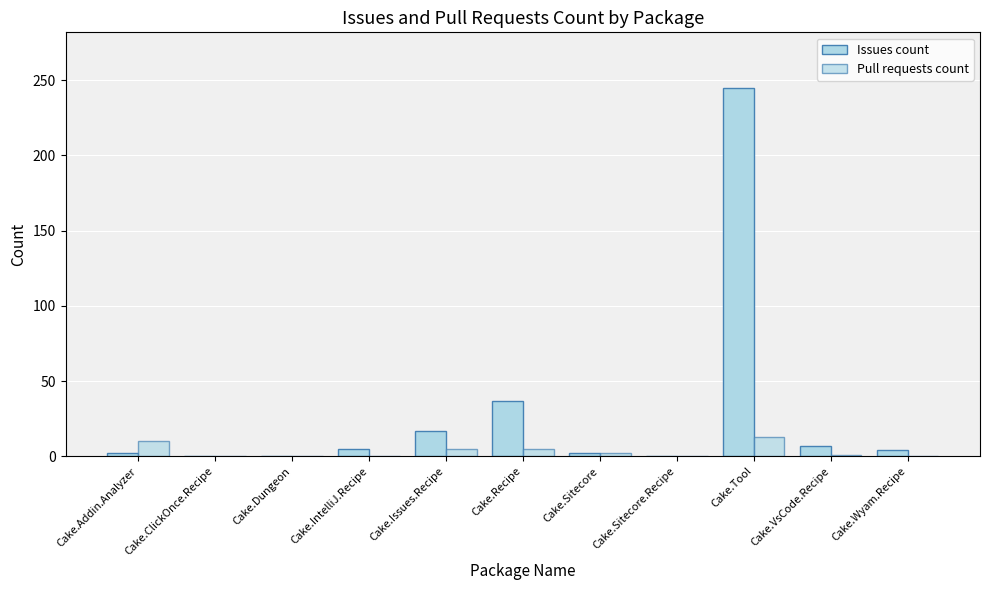

Which has a higher value, Cake.VsCode.Recipe or Cake.Sitecore?

Cake.VsCode.Recipe